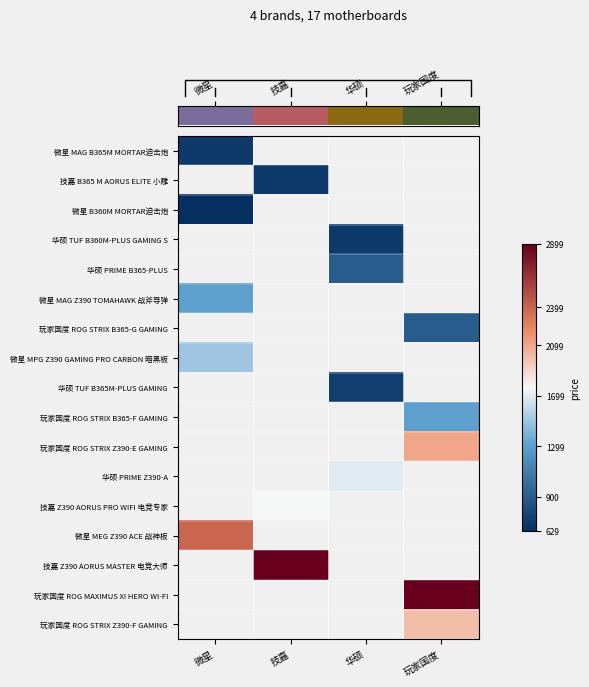

Which label corresponds to the smallest value in the chart?

微星